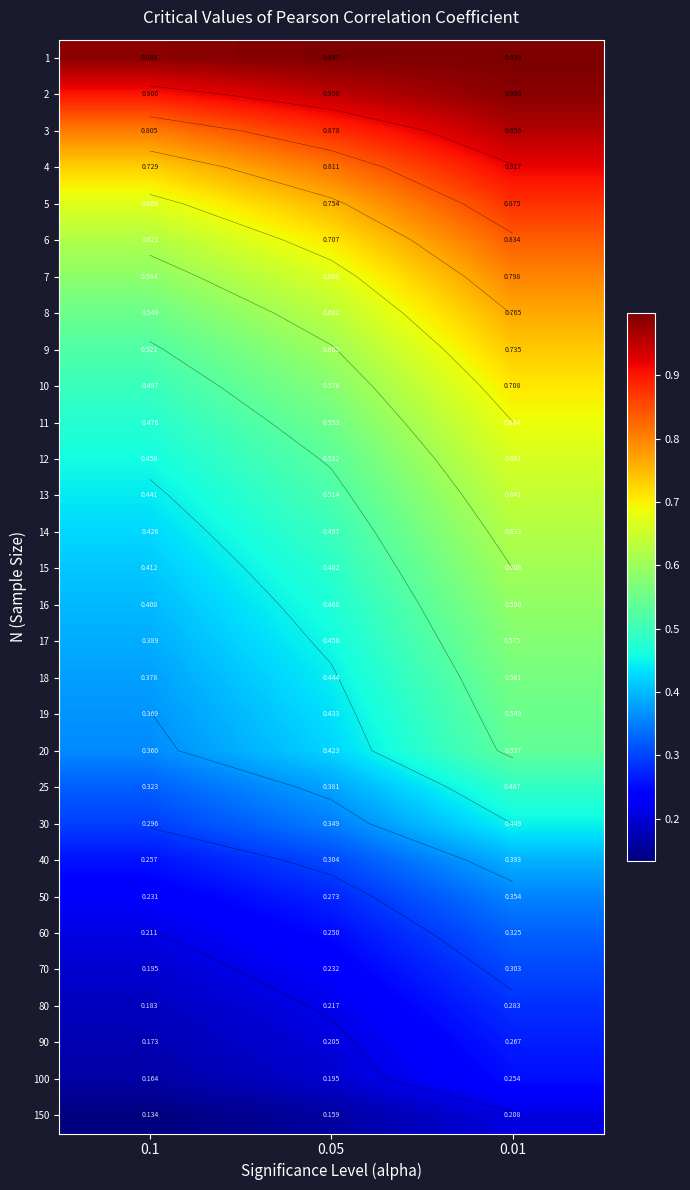

What is the difference between the maximum and minimum values in the 5 series?

0.2